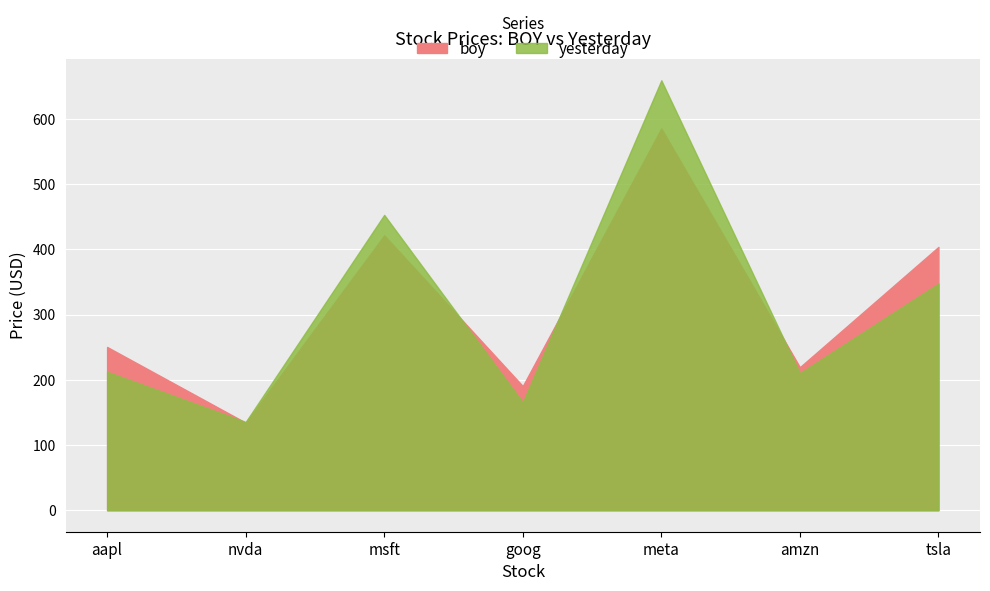

What is the total value across all series at amzn?

429.6